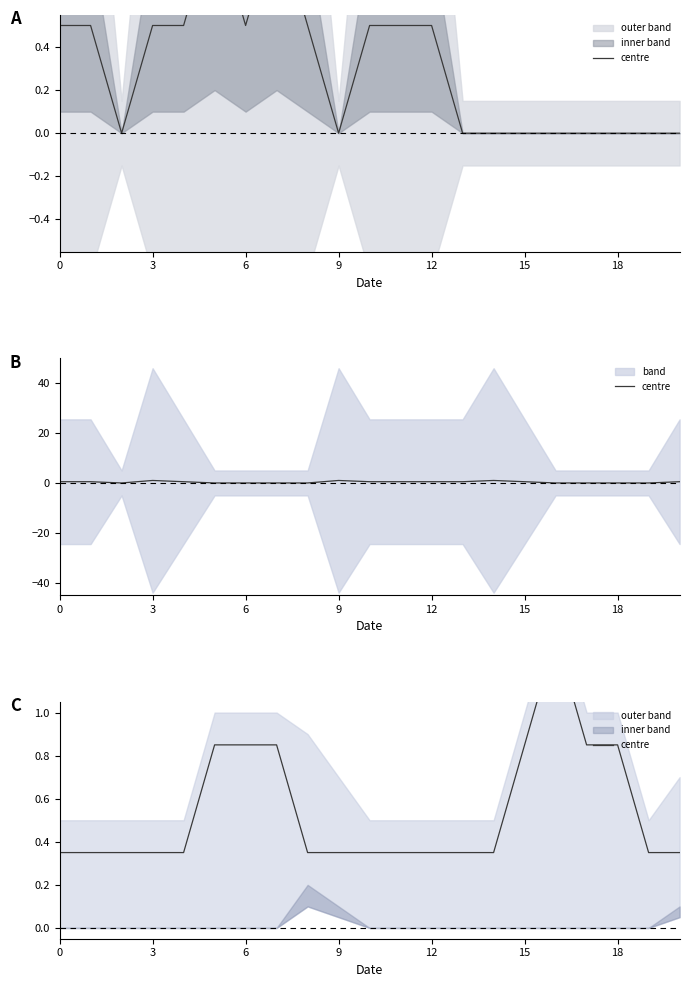

How many points are higher than both their immediate neighbors (excluding endpoints)?

1